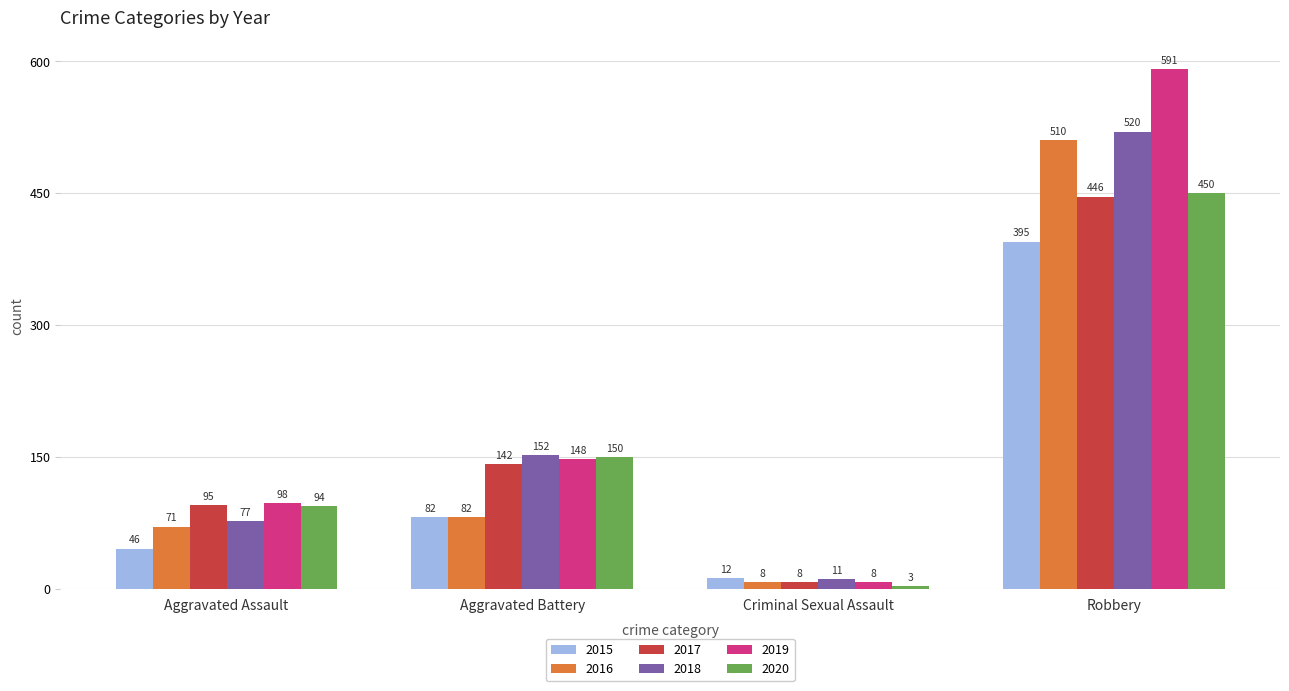

Between Aggravated Battery and Robbery, which series saw the biggest shift?

2019